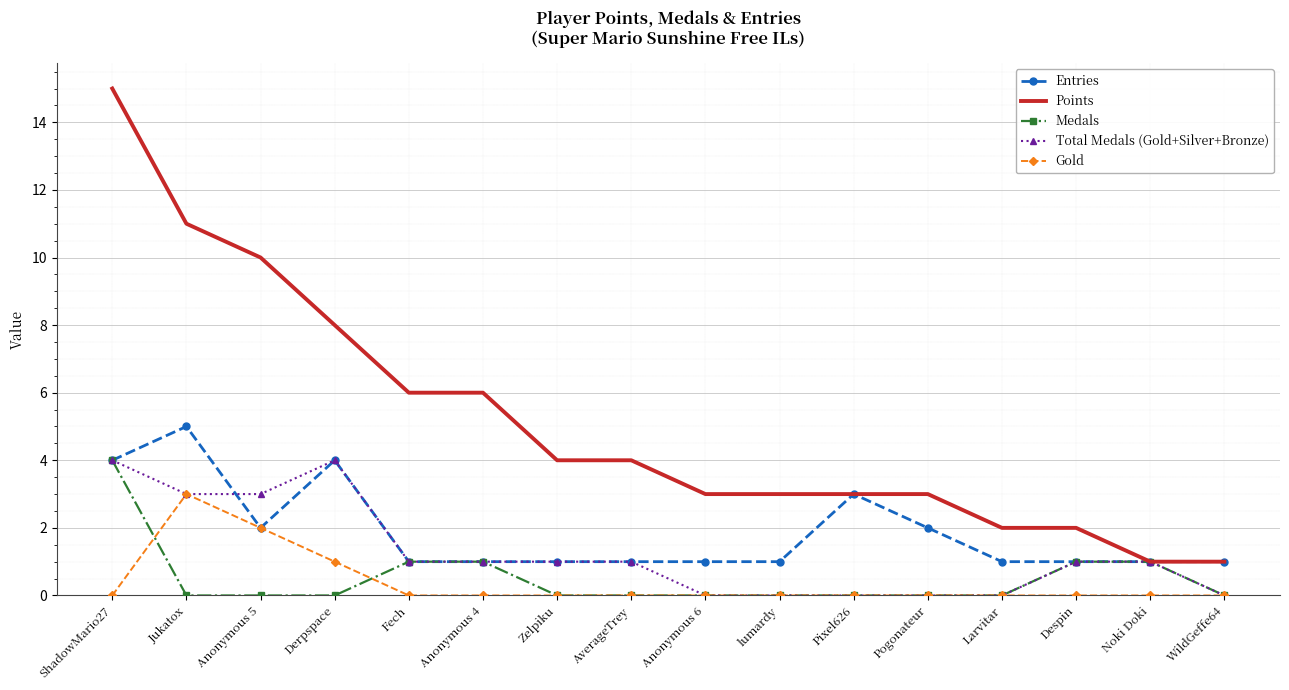

What position from the right is Pixel626?

6